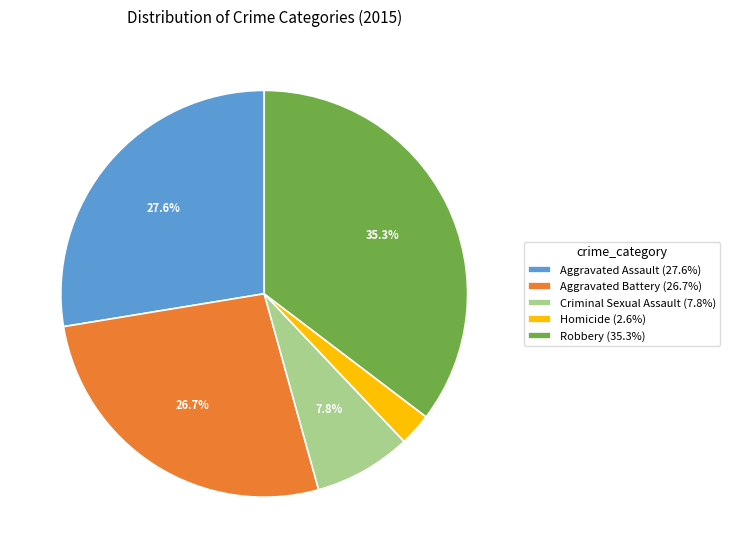

To the nearest percent, what percentage of the pie is Aggravated Battery?

27%